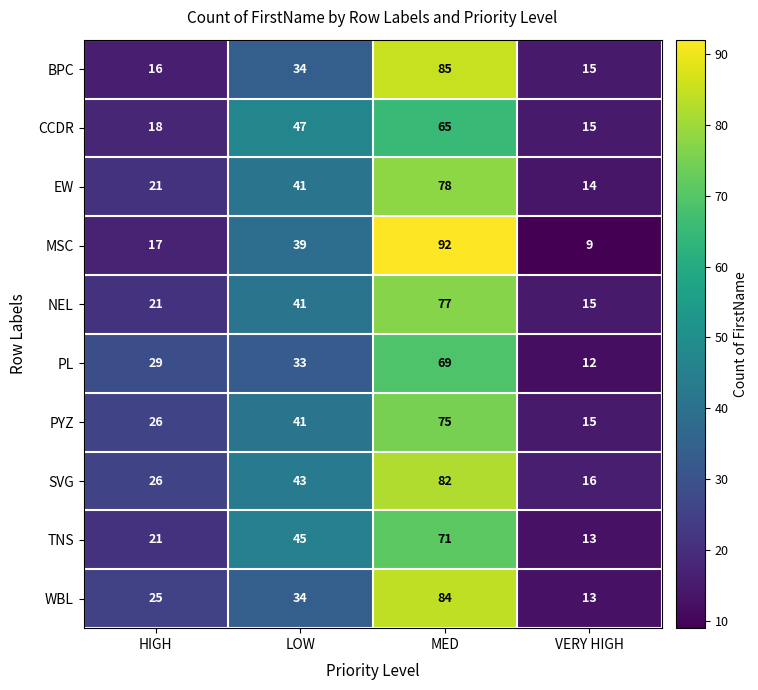

What is the approximate value of MSC at HIGH, to the nearest 10?

20